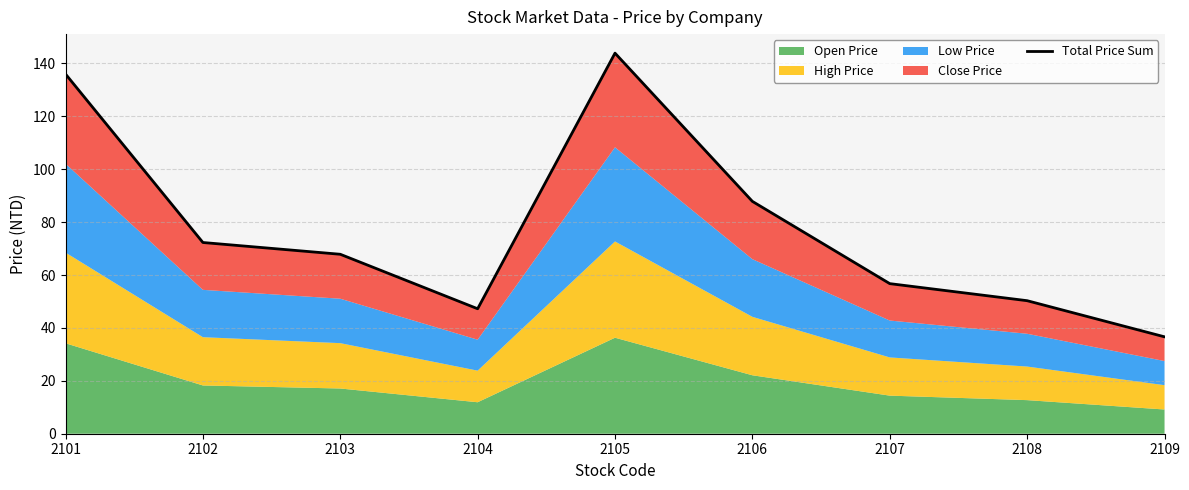

Reading right to left, list all the values displayed in this chart.

36.6	50.3	56.8	87.8	143.9	47.2	67.8	72.3	136.0